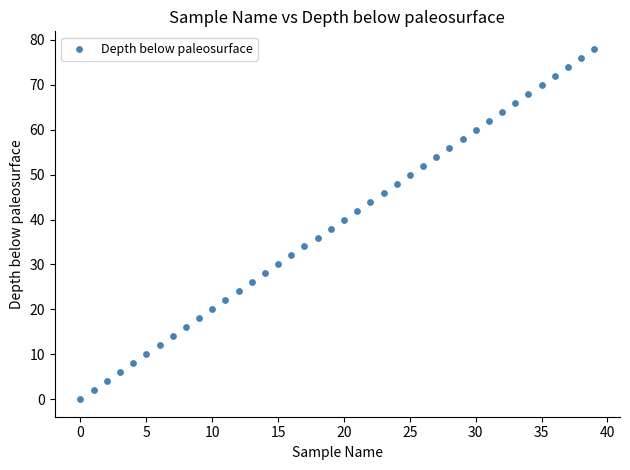

What is the range of Y values (max minus min)?

78